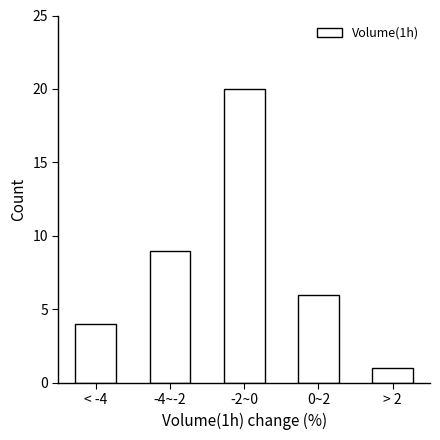

Reading right to left, list all the values displayed in this chart.

> 2=1	0~2=6	-2~0=20	-4~-2=9	< -4=4